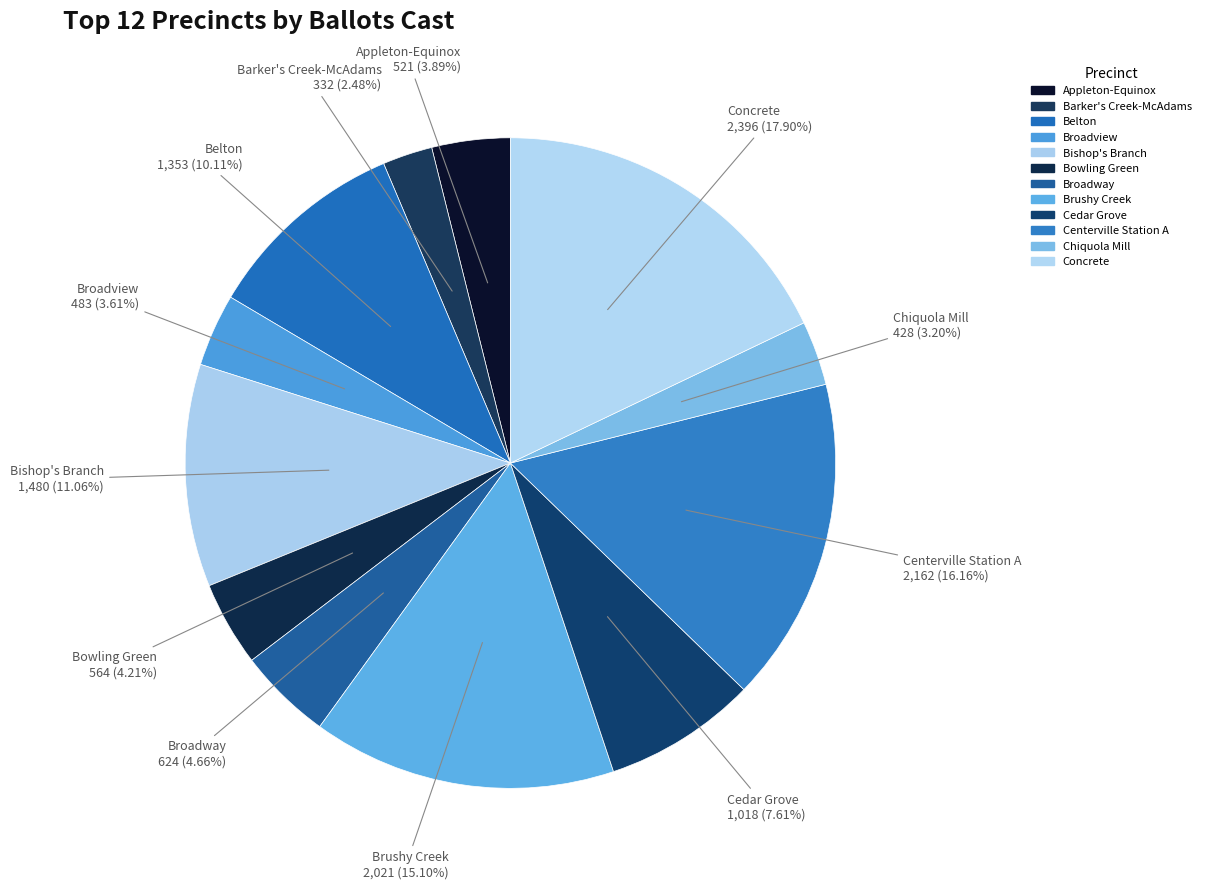

Does Broadway represent more than half of the total?

No